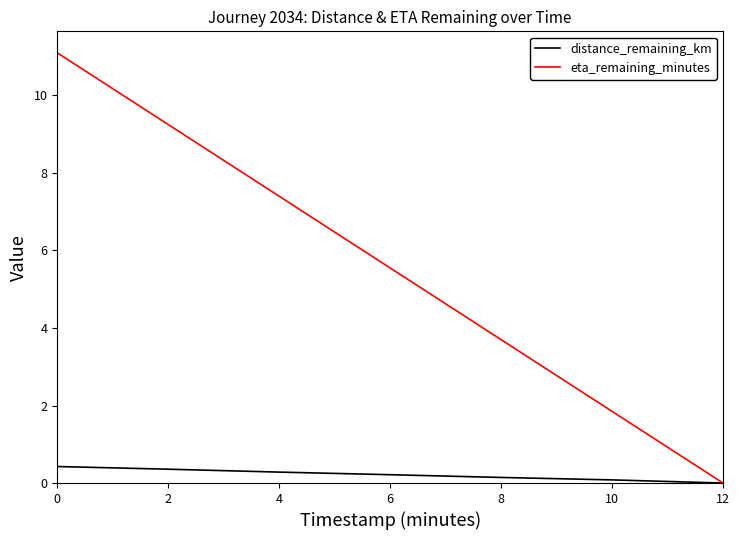

What are all the series names shown in the legend?

distance_remaining_km, eta_remaining_minutes